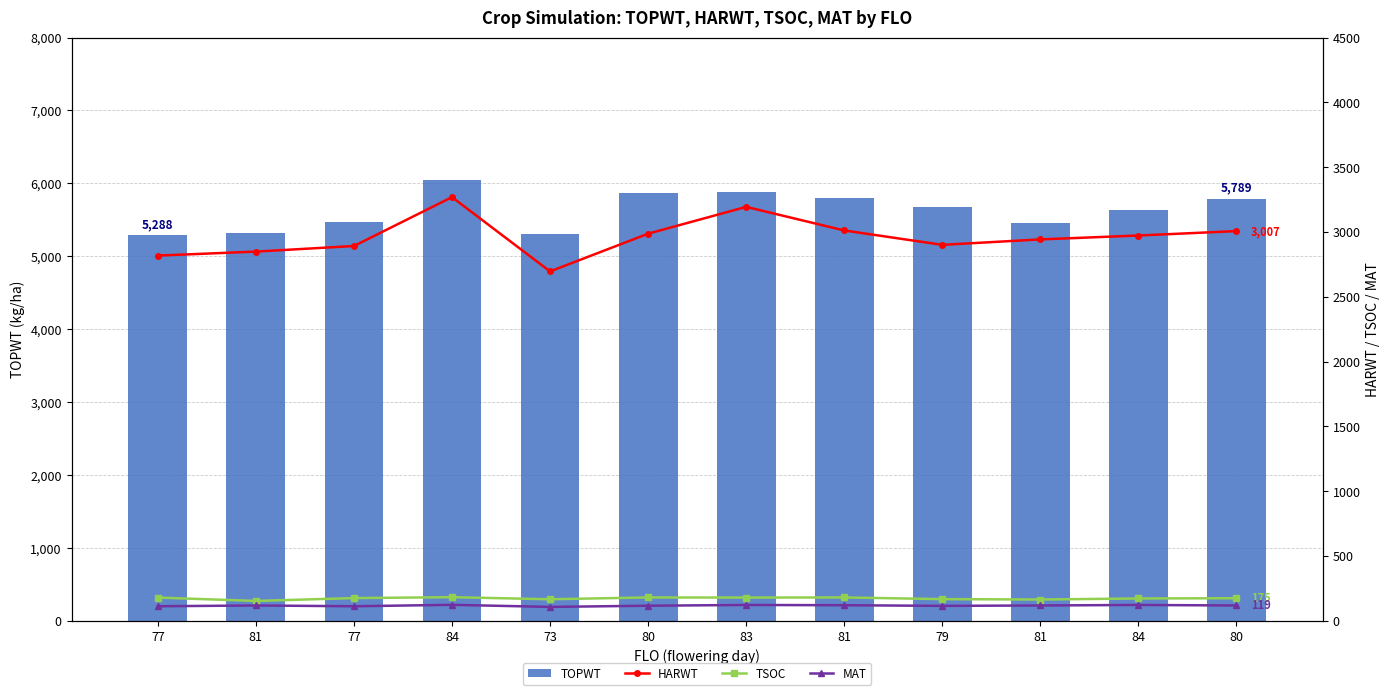

At which category is the sum across all series the highest?

84